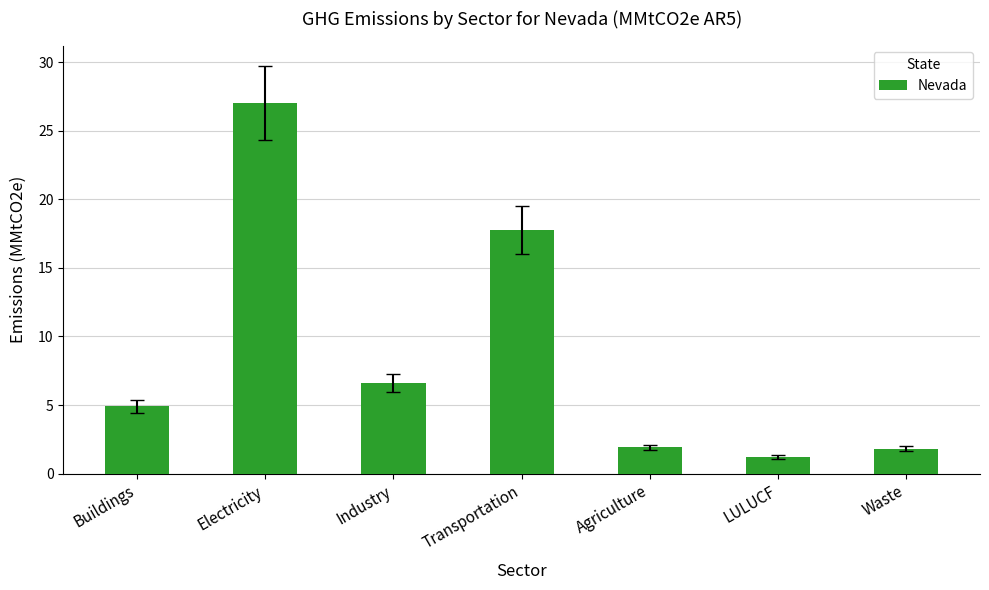

Is it true that the value at Buildings is 8.6?

False